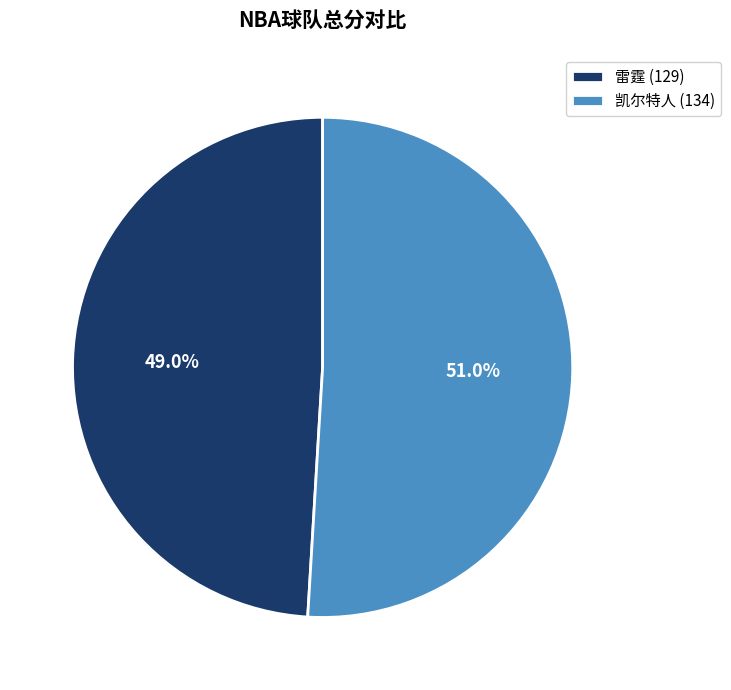

What is the majority slice?

凯尔特人